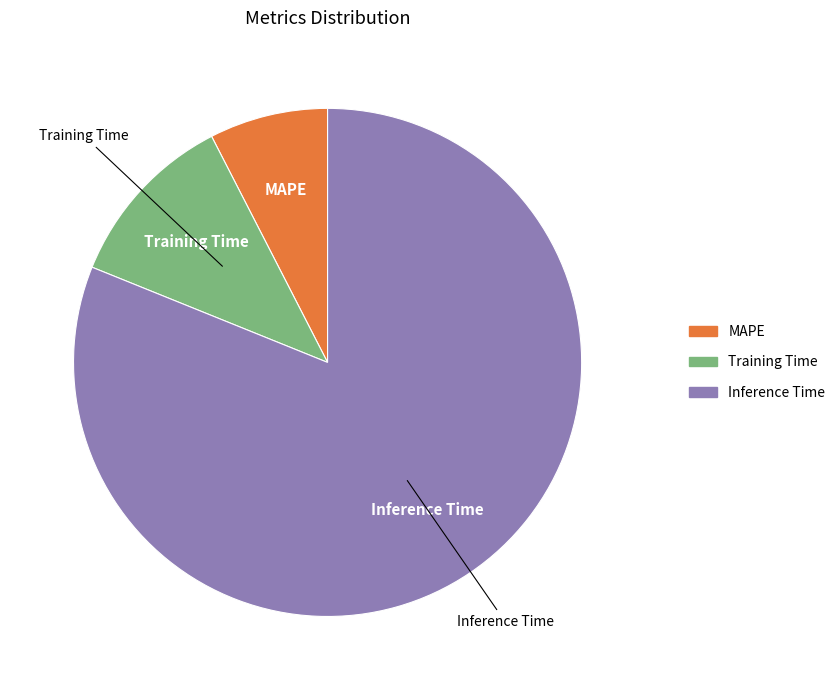

The Training Time slice represents 11% of the pie. True or false?

True